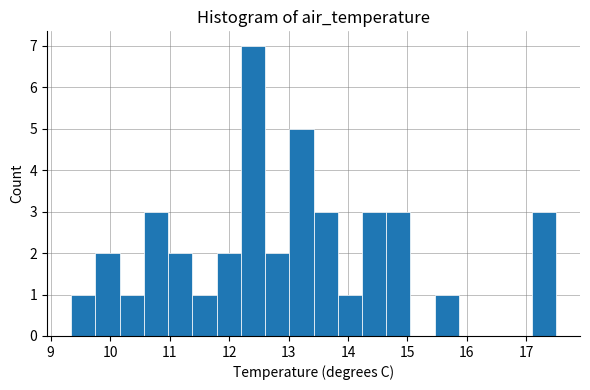

Over which range of the x-axis is the bar tallest?

12.2 to 12.6